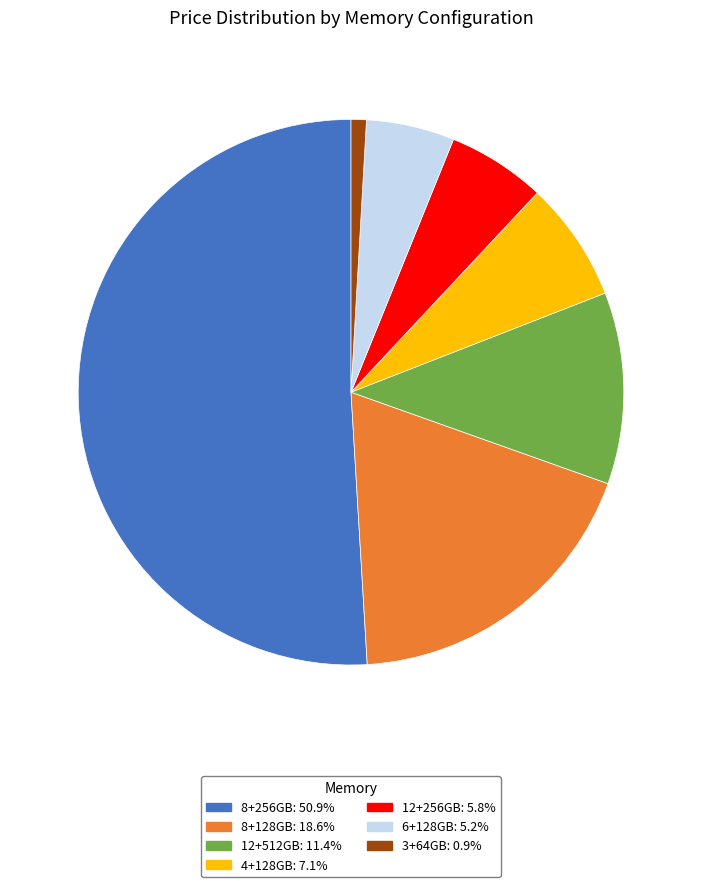

Does any single category account for the majority?

Yes